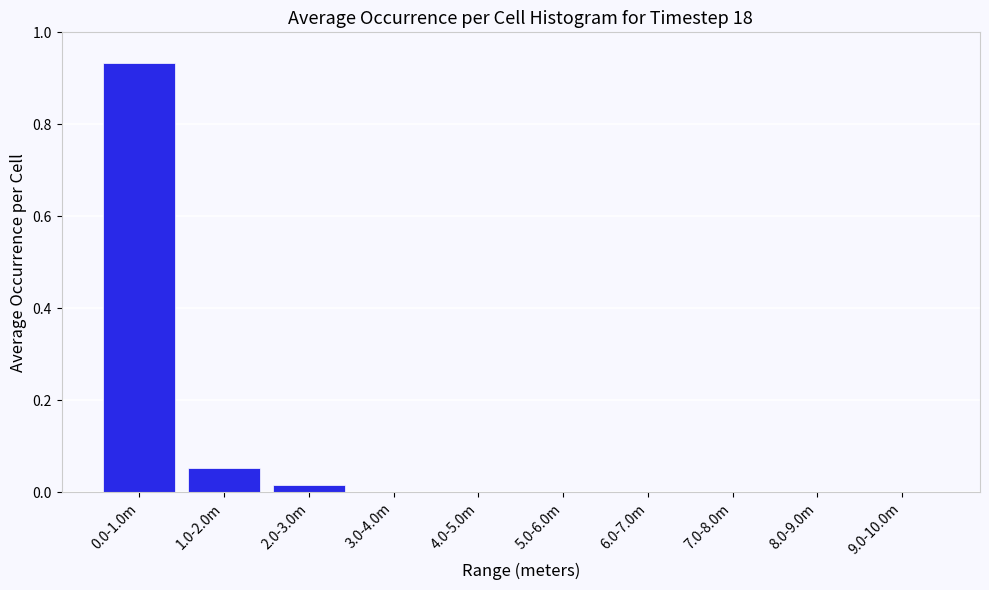

The chart shows a value of 0.5 at 3.0-4.0m. True or false?

False